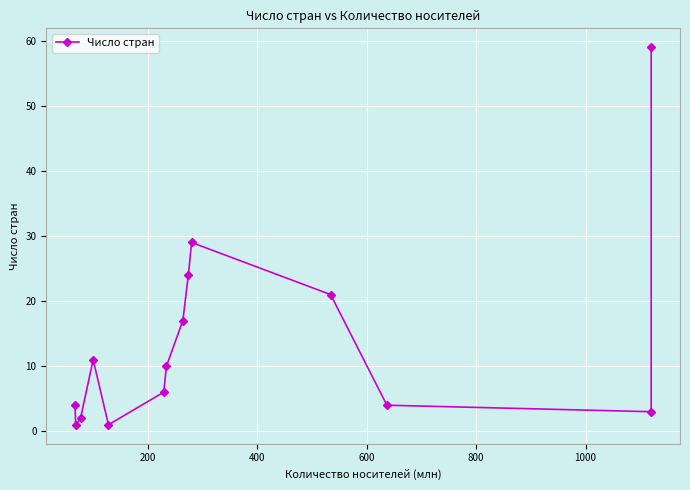

How many data points are less than 10?

7